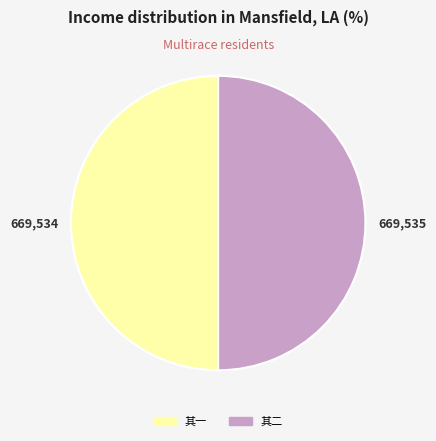

How many slices are in this pie chart?

2